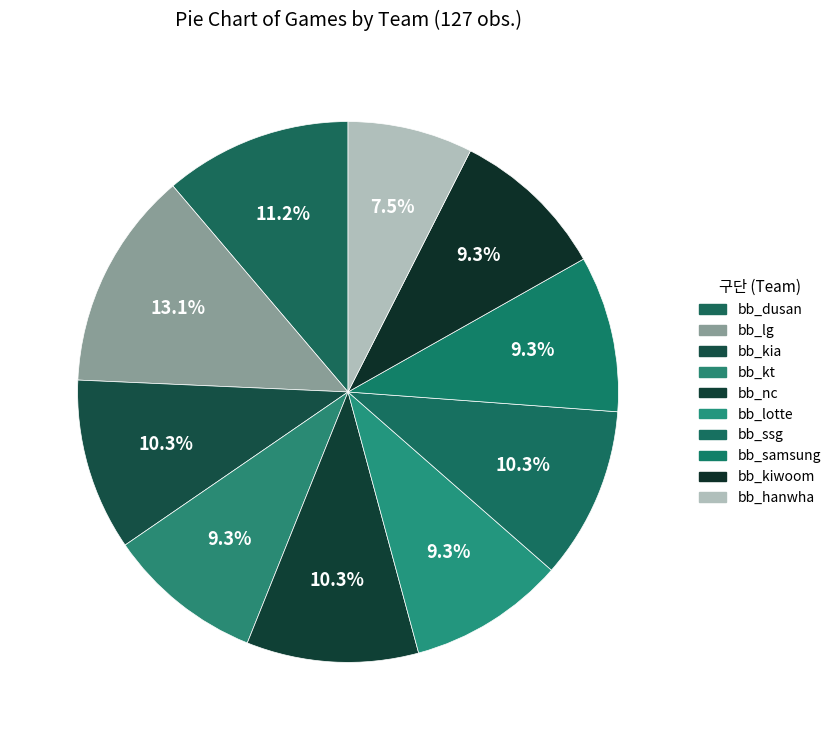

What percentage do bb_lotte and bb_dusan together represent?

20.6%